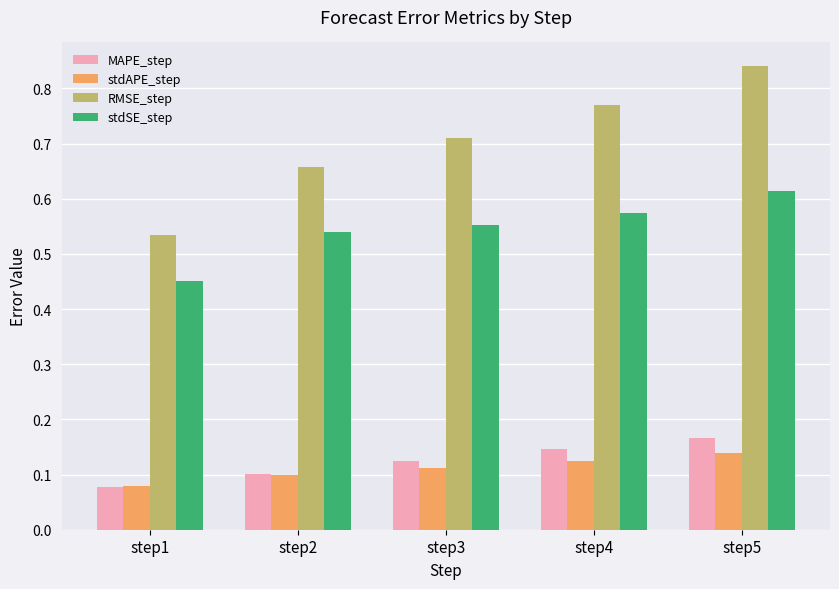

Which series has the widest spread of values?

RMSE_step